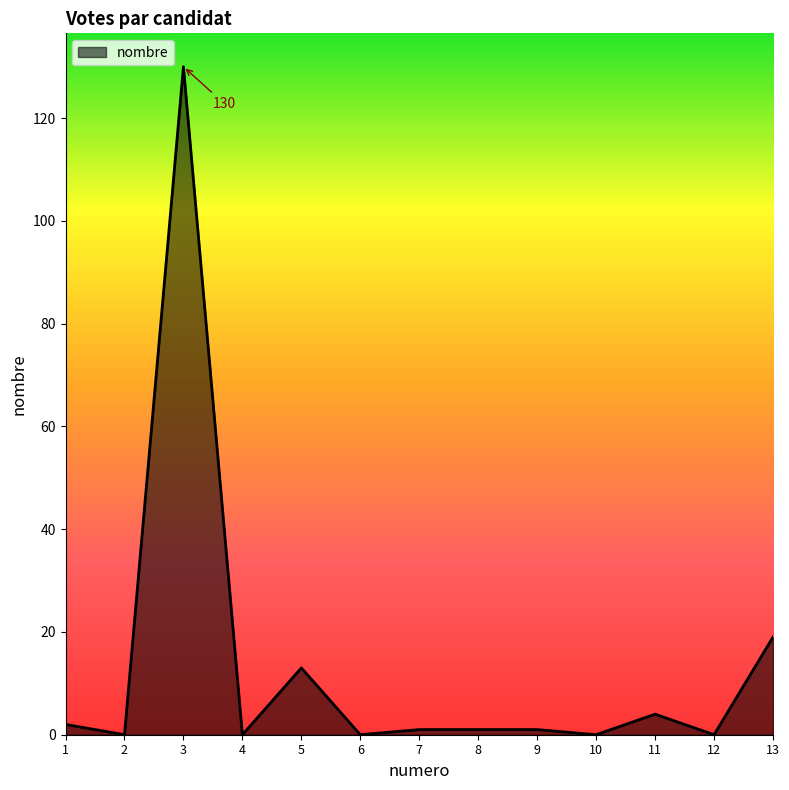

At which category does the chart reach its peak across all series?

3